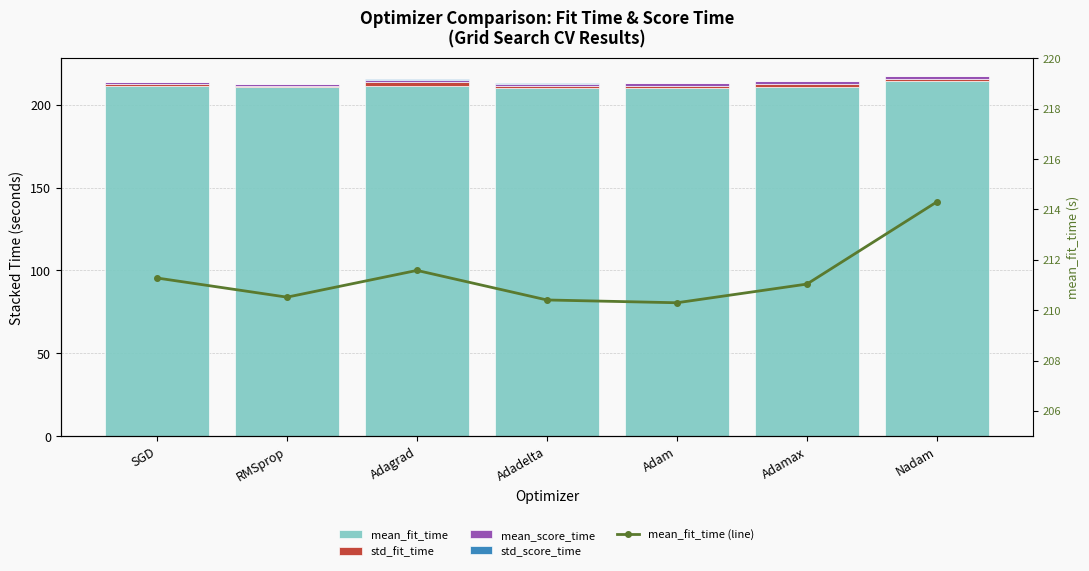

Which series changed the most between SGD and Adadelta?

mean_fit_time